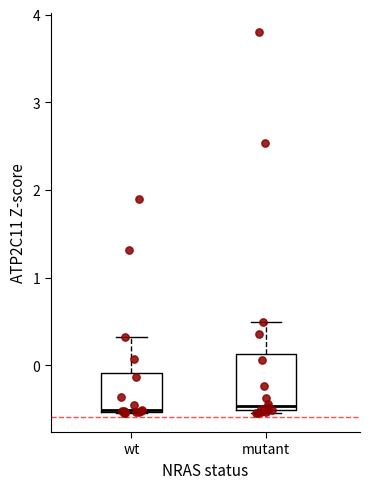

Comparing the boxes themselves (not the whiskers), which one is the tallest?

mutant